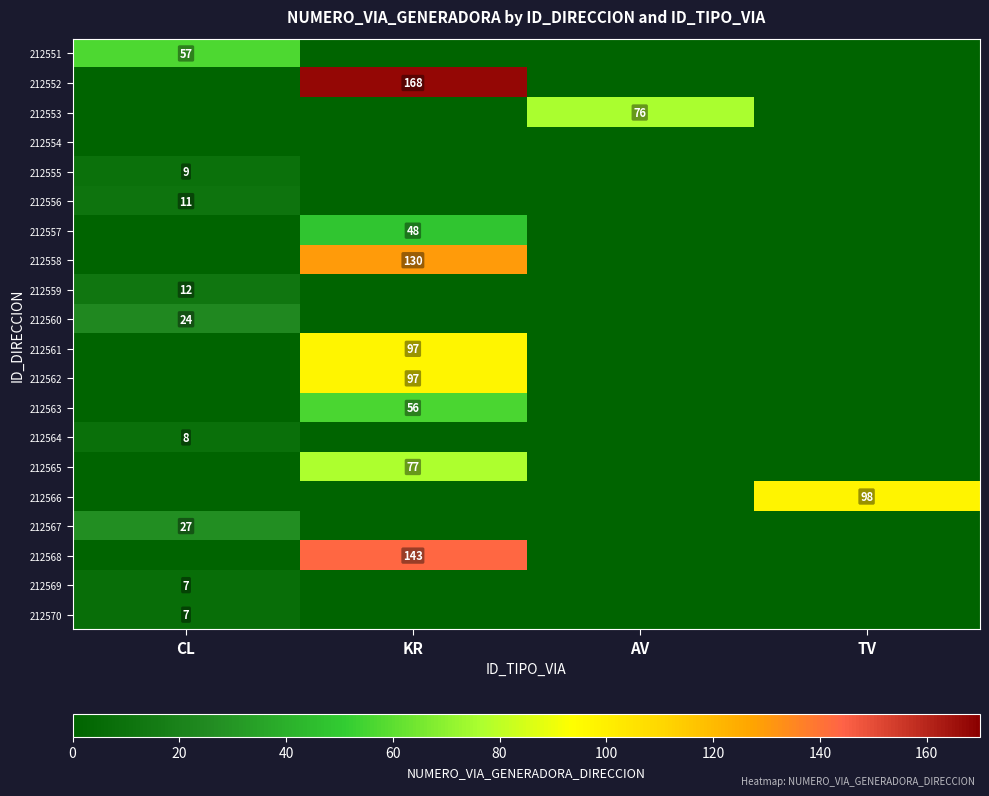

Is it true that 212552 equals 168 at KR?

True